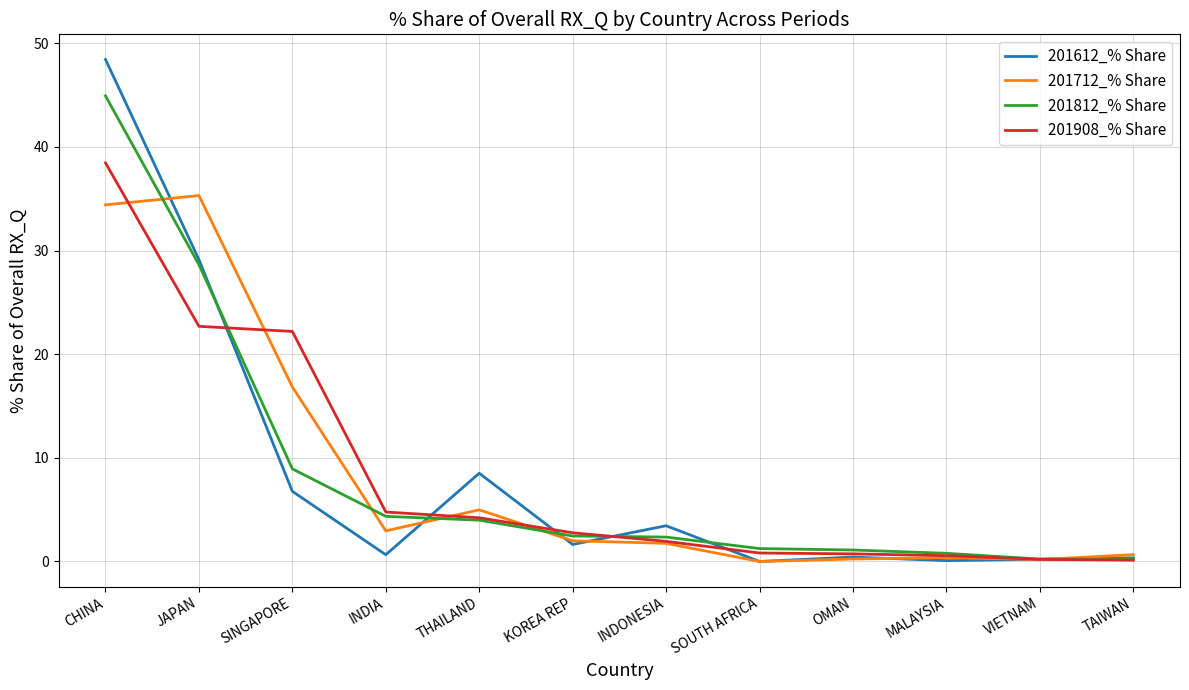

What is the maximum value shown in the chart?

48.4